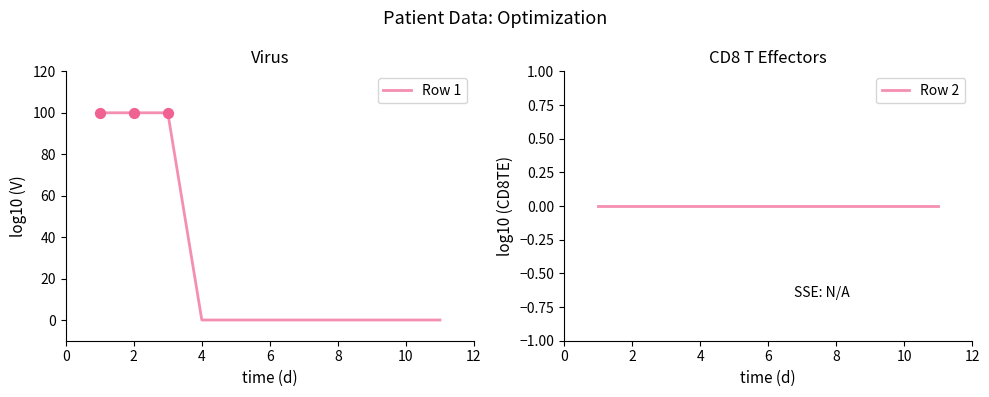

Which series reaches the maximum Y coordinate?

Row 1